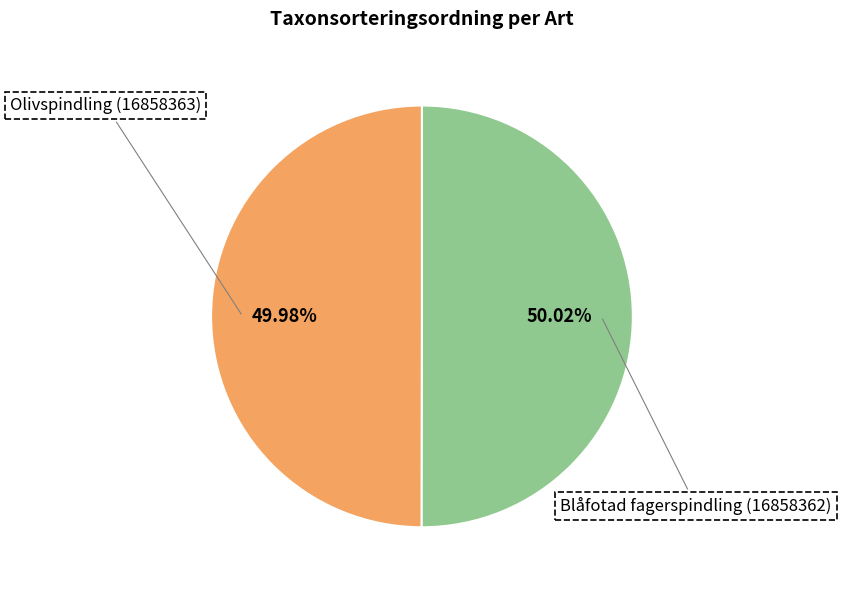

Is there a majority slice in this chart?

Yes